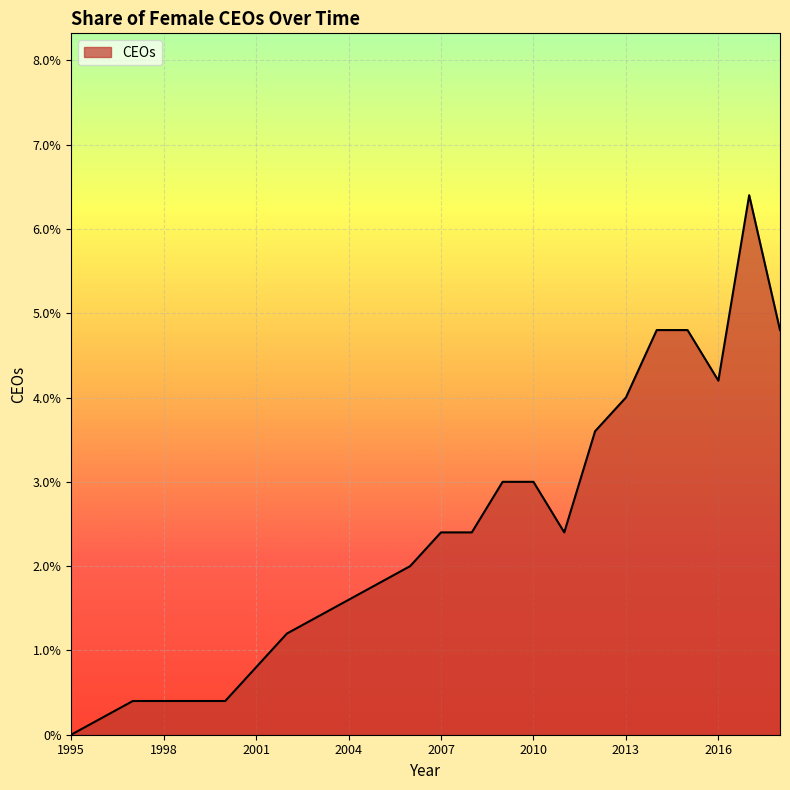

Does the chart have visible grid lines?

Yes